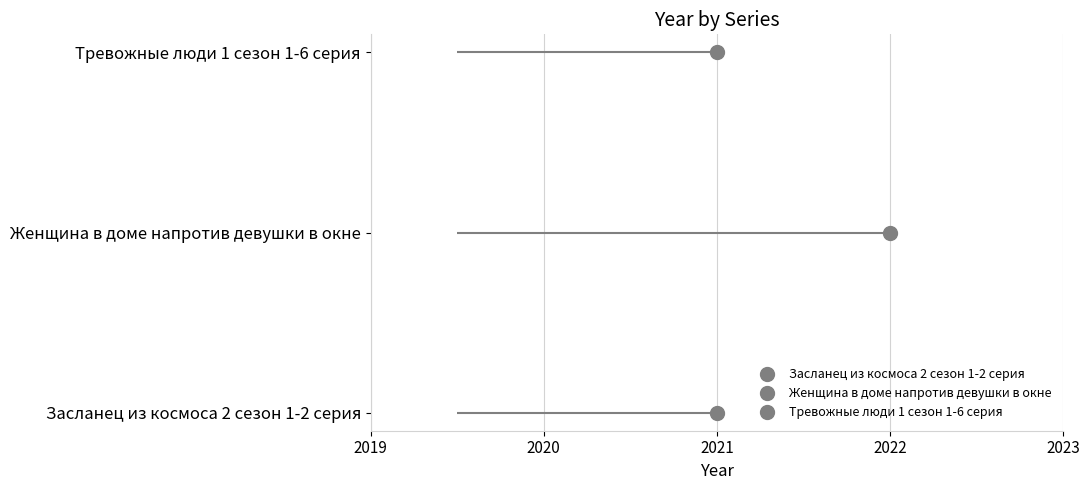

How many data points are above 2021?

1